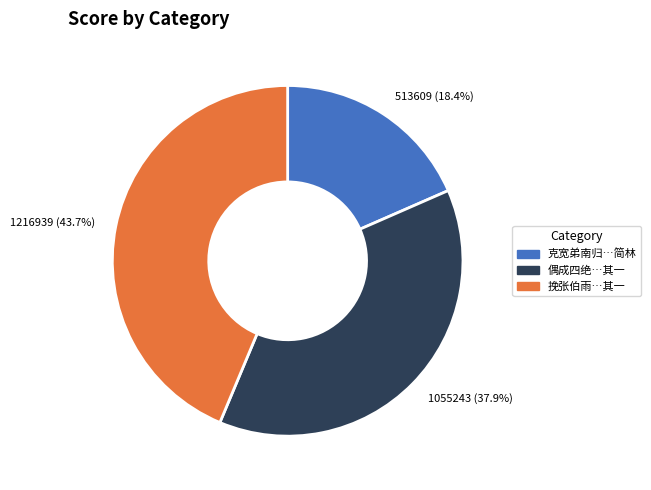

Is there a majority slice in this chart?

No